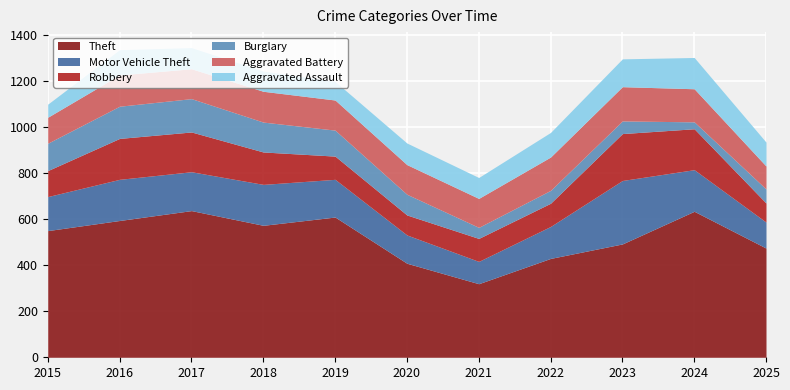

Between 2018 and 2019, which series saw the biggest shift?

Robbery